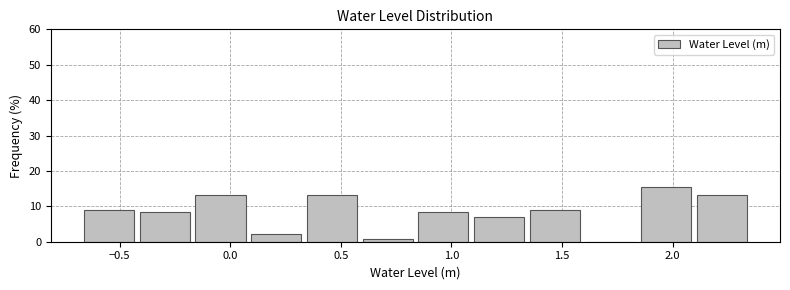

Over which range of the x-axis is the bar tallest?

1.85 to 2.10